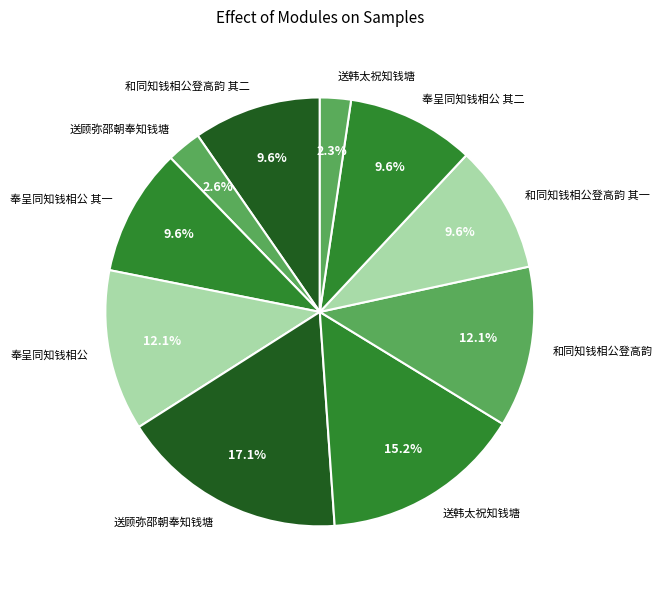

How many segments does this pie chart have?

10